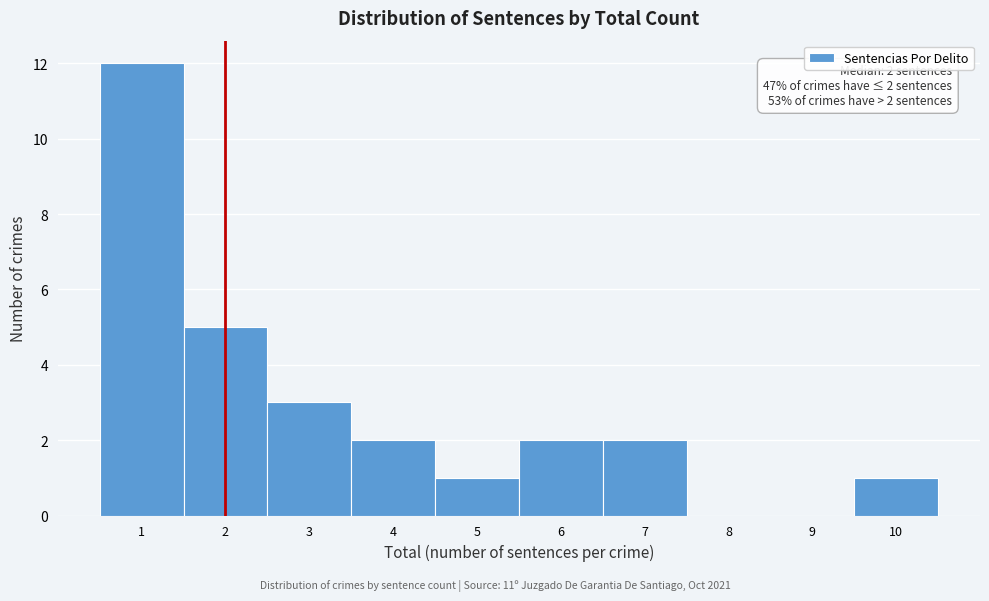

Over which range of the x-axis is the bar tallest?

0.5 to 1.5